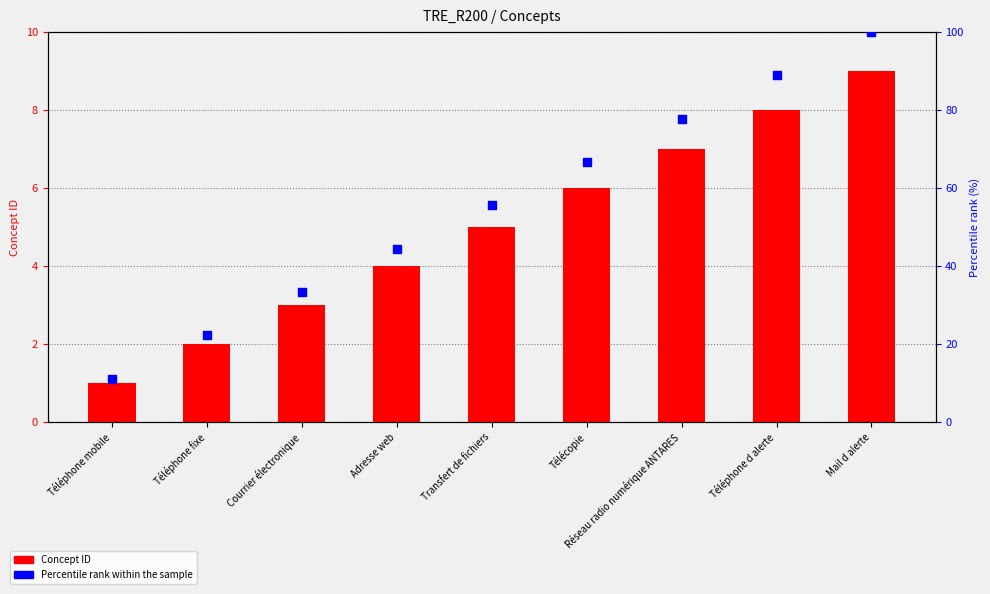

What is the total value across all series at Téléphone d alerte?

96.9